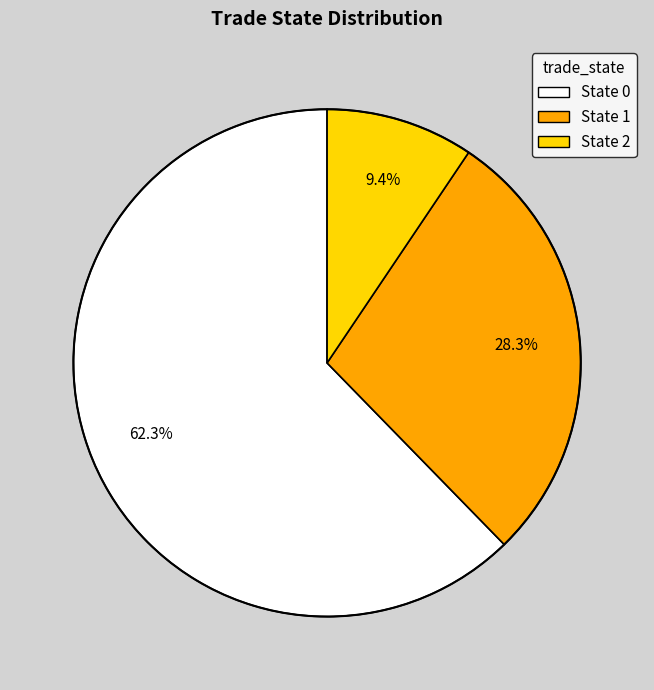

Does any single category account for the majority?

Yes